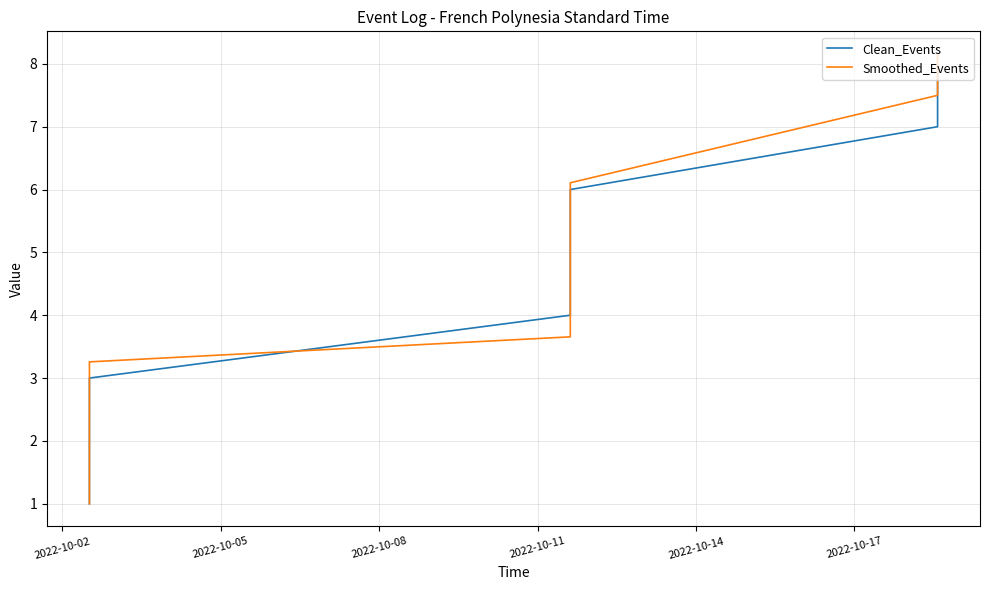

What are all the series names shown in the legend?

Clean_Events, Smoothed_Events